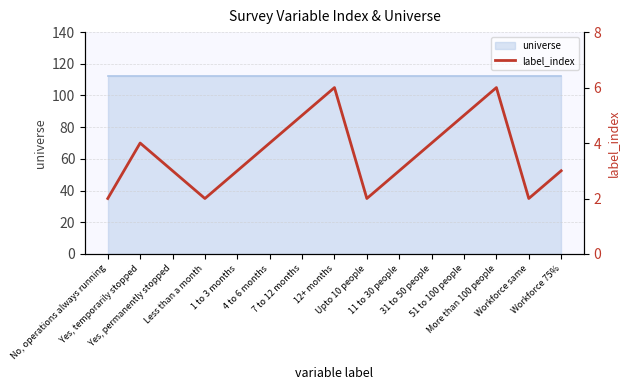

Reading left to right, transcribe all the data shown in this chart.

No, operations always running=2	Yes, temporarily stopped=4	Yes, permanently stopped=3	Less than a month=2	1 to 3 months=3	4 to 6 months=4	7 to 12 months=5	12+ months=6	Upto 10 people=2	11 to 30 people=3	31 to 50 people=4	51 to 100 people=5	More than 100 people=6	Workforce same=2	Workforce 75%=3